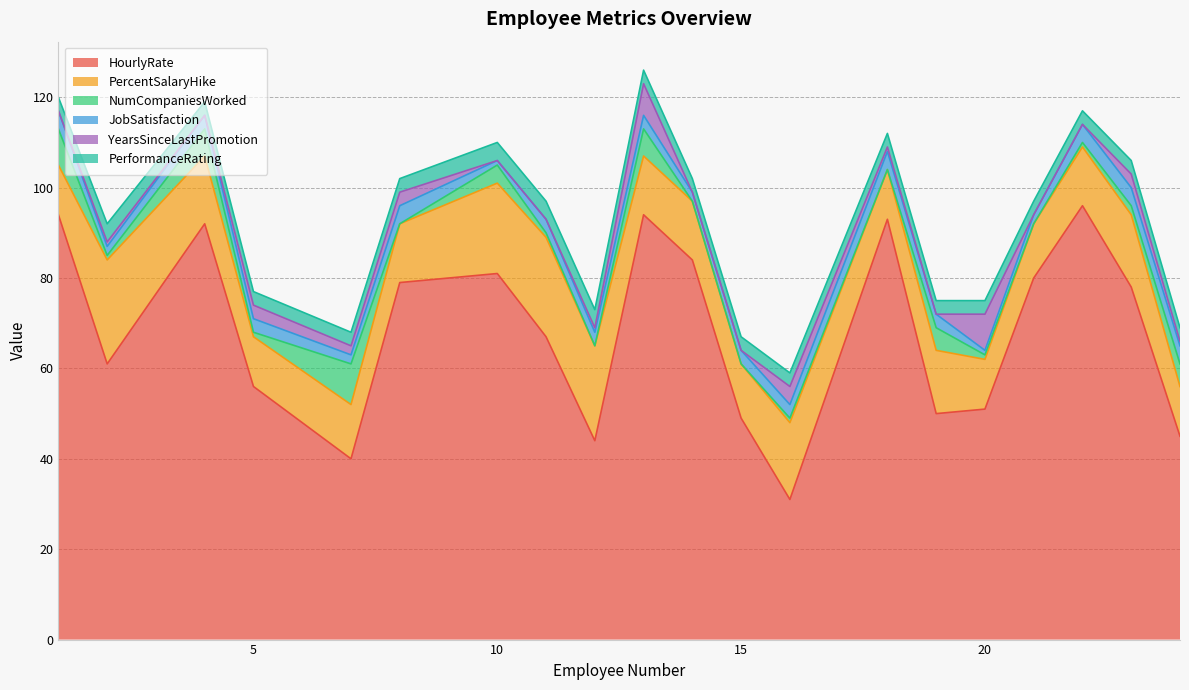

Reading left to right, transcribe all the data shown in this chart.

HourlyRate: 94	61	92	56	40	79	81	67	44	94	84	49	31	93	50	51	80	96	78	45
PercentSalaryHike: 11	23	15	11	12	13	20	22	21	13	13	12	17	11	14	11	12	13	16	11
NumCompaniesWorked: 8	1	6	1	9	0	4	1	0	6	0	0	1	0	5	1	0	1	2	5
JobSatisfaction: 4	2	3	3	2	4	1	3	3	3	2	3	3	4	3	1	2	4	4	4
YearsSinceLastPromotion: 0	1	0	3	2	3	0	0	1	7	0	0	4	1	0	8	0	0	3	1
PerformanceRating: 3	4	3	3	3	3	4	4	4	3	3	3	3	3	3	3	3	3	3	3